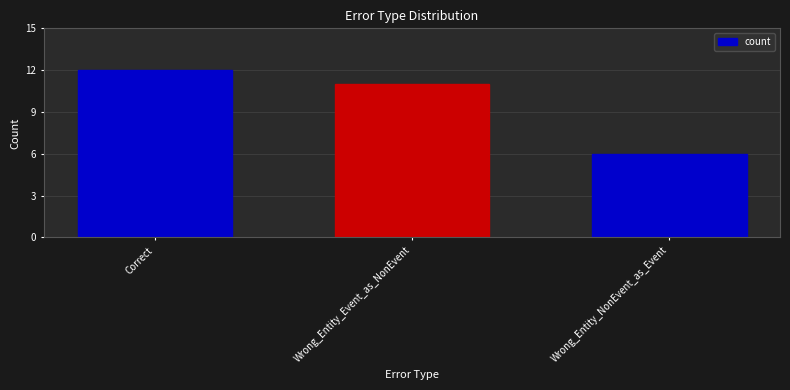

The chart shows a value of 4 at Correct. True or false?

False